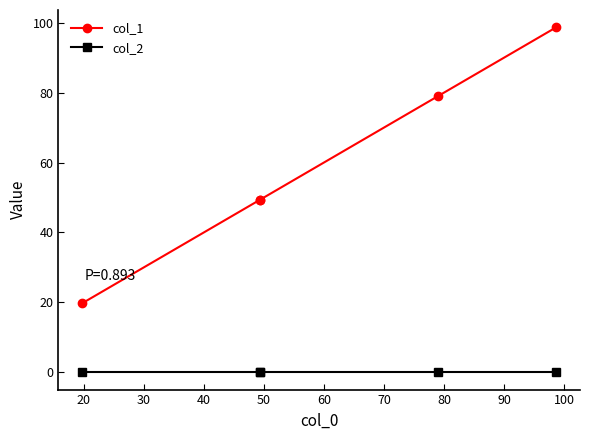

What is the maximum value shown in the chart?

98.7